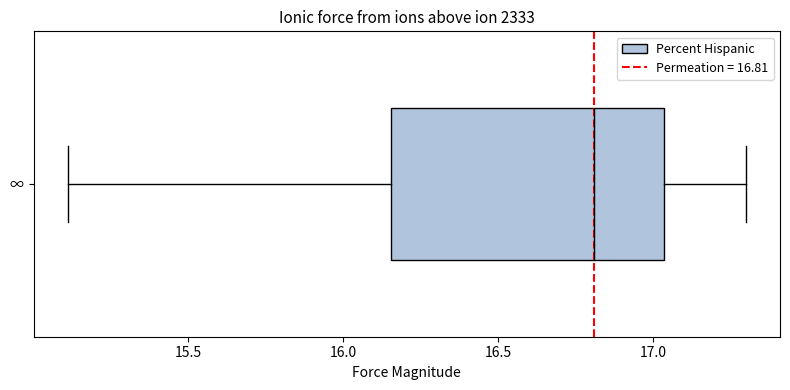

Read this box plot against the x-axis: the position of the median line, the range covered by the box, and the ends of both whiskers. The values are not printed on the chart, so give them approximately, as read against the axis.

median 16.80, box 16.15 to 17.05, whiskers 15.10 to 17.30